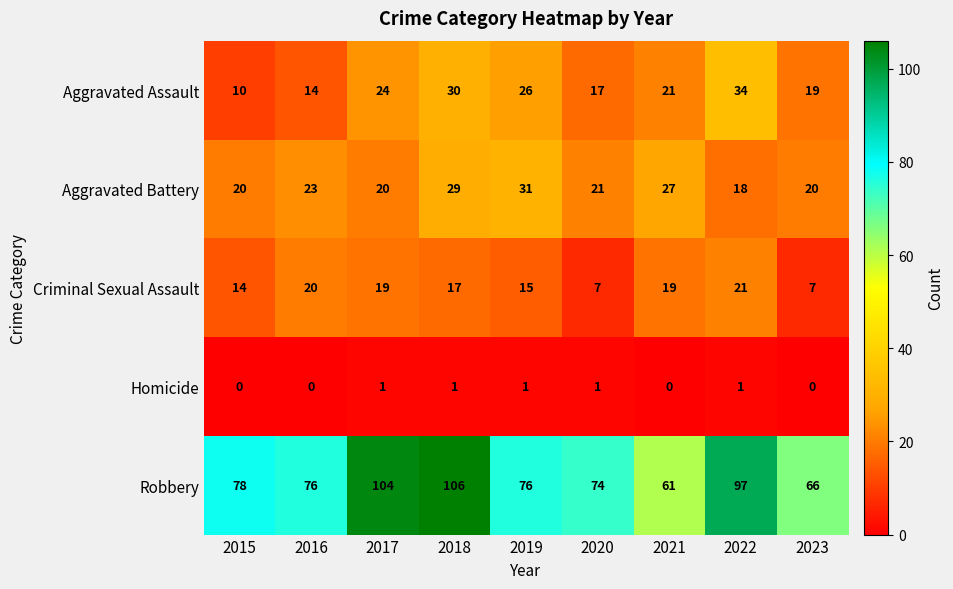

What is the spread (max minus min) of values at 2022?

96